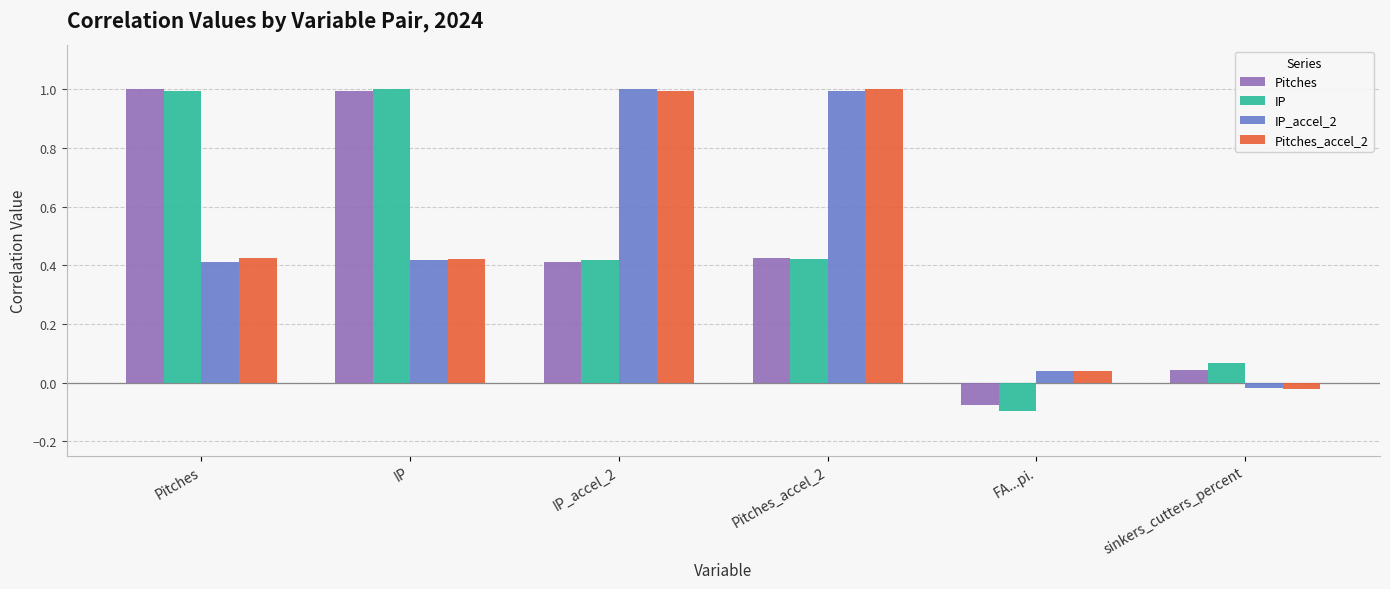

The IP_accel_2 series shows 0.2 at Pitches. True or false?

False